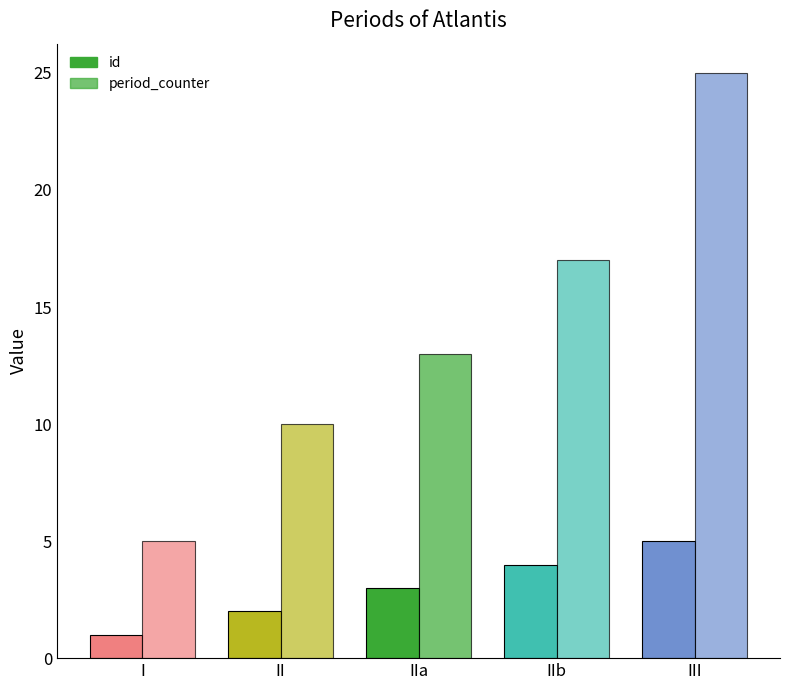

What is the highest value of the id series?

5